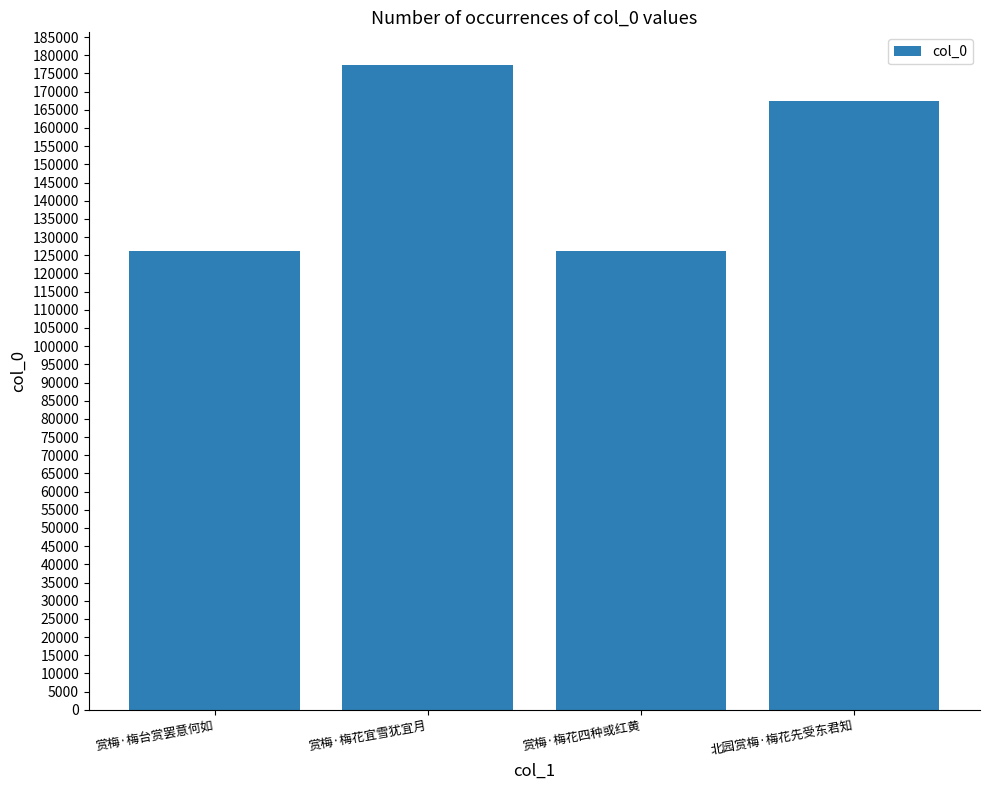

How many categories are shown in the chart?

4